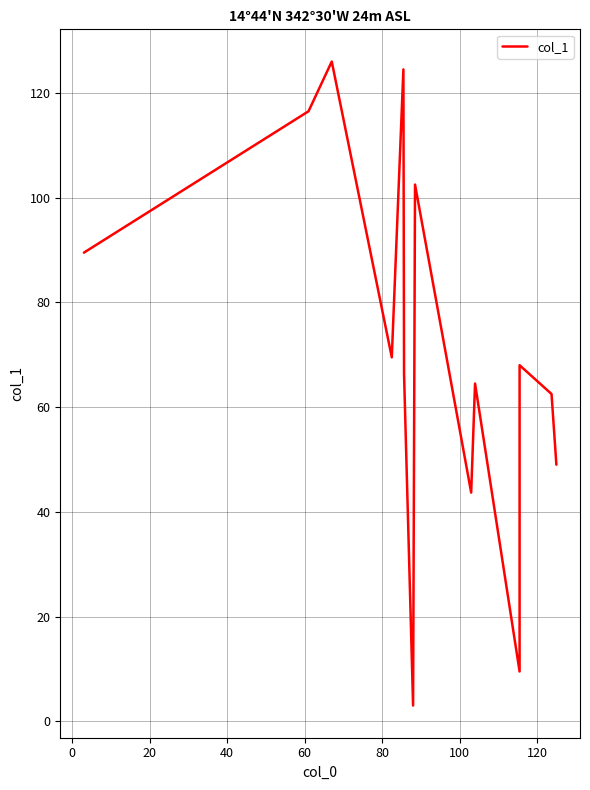

Reading left to right, transcribe all the data shown in this chart.

89.5	116.5	126.0	69.5	124.5	66.3	3.0	102.5	43.7	64.5	9.5	68.0	62.5	49.0